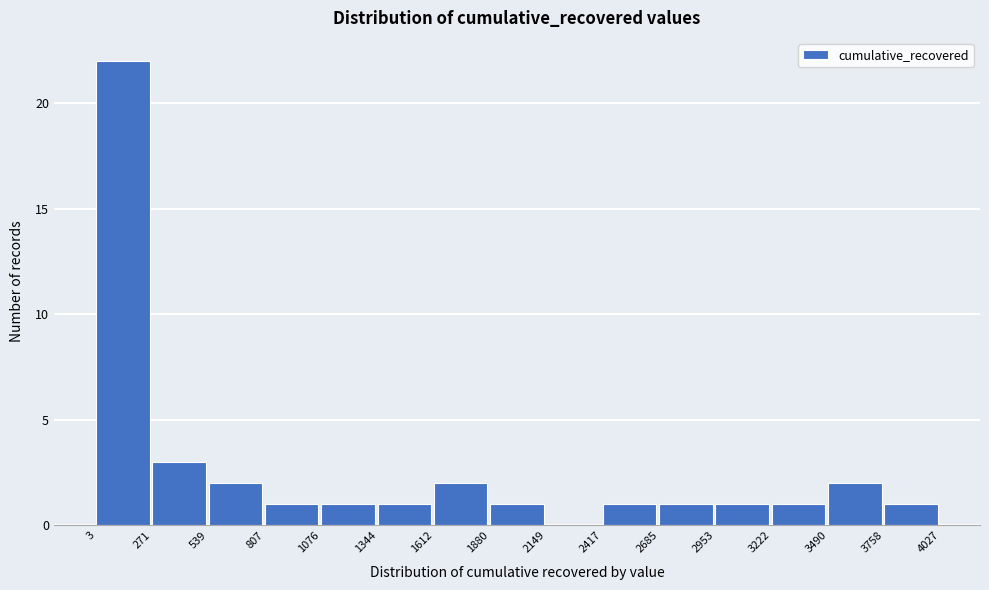

Reading left to right, list every bar in this chart as the range it spans on the x-axis followed by its height. The values are not printed on the chart, so give them approximately, as read against the axis.

3 to 271: 22
271 to 539: 3
539 to 807: 2
807 to 1076: 1
1076 to 1344: 1
1344 to 1612: 1
1612 to 1880: 2
1880 to 2149: 1
2149 to 2417: 0
2417 to 2685: 1
2685 to 2953: 1
2953 to 3222: 1
3222 to 3490: 1
3490 to 3758: 2
3758 to 4027: 1